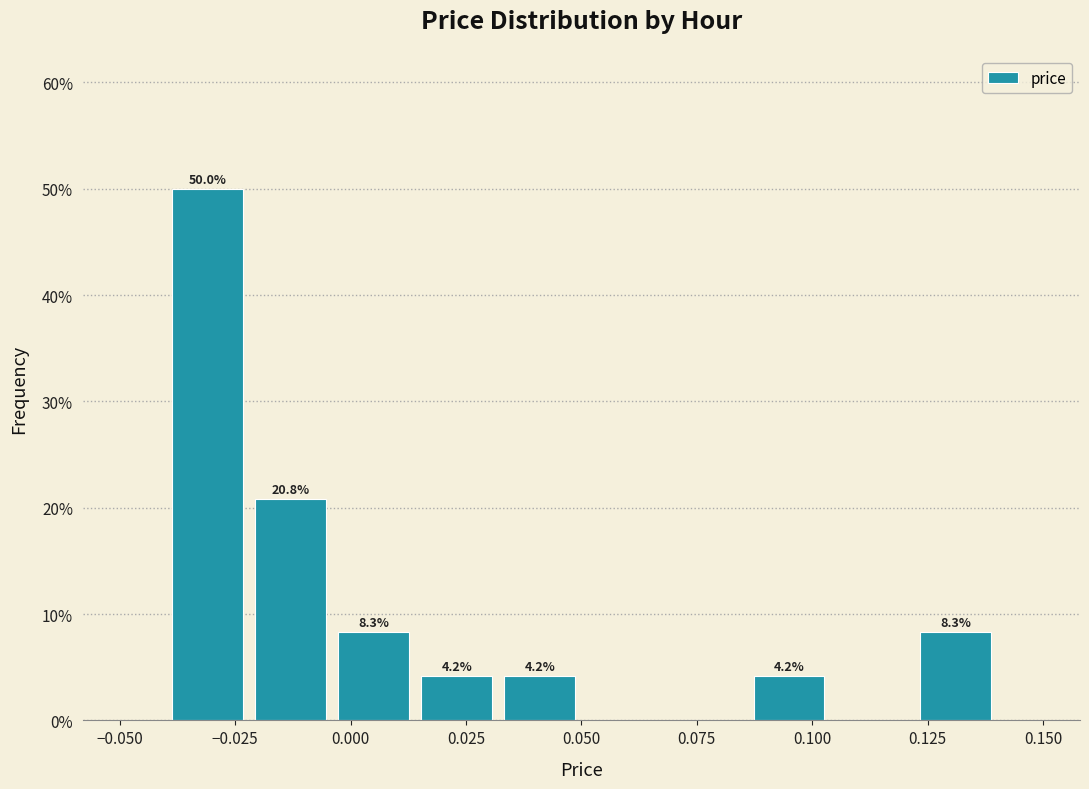

Read against the x-axis, roughly where is the centre of the tallest bar?

-0.030